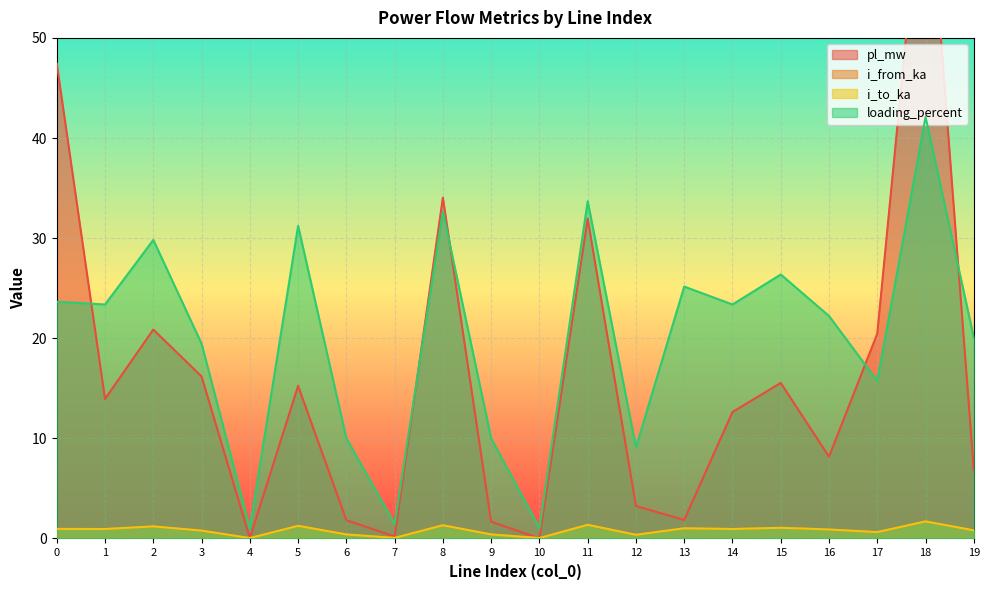

Reading left to right, transcribe all the data shown in this chart.

pl_mw: 47.4	13.9	20.9	16.2	0.0	15.2	1.8	0.2	34.0	1.7	0.0	31.9	3.2	1.8	12.6	15.5	8.2	20.5	70.2	6.8
i_from_ka: 1.0	0.9	1.2	0.8	0.0	1.3	0.4	0.1	1.3	0.4	0.0	1.4	0.4	1.0	0.9	1.1	0.9	0.6	1.7	0.8
i_to_ka: 1.0	0.9	1.2	0.8	0.0	1.3	0.4	0.1	1.3	0.4	0.0	1.4	0.4	1.0	0.9	1.1	0.9	0.6	1.7	0.8
loading_percent: 23.6	23.4	29.8	19.5	1.0	31.2	10.0	1.4	32.7	10.0	1.0	33.7	9.1	25.2	23.4	26.4	22.2	15.7	42.1	20.1